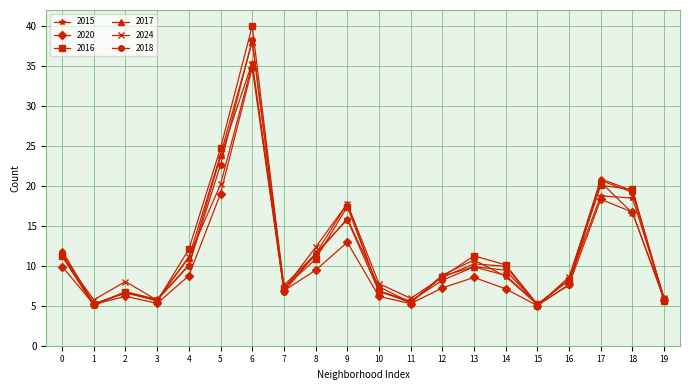

The value of 2024 at 17 is 13.8. True or false?

False